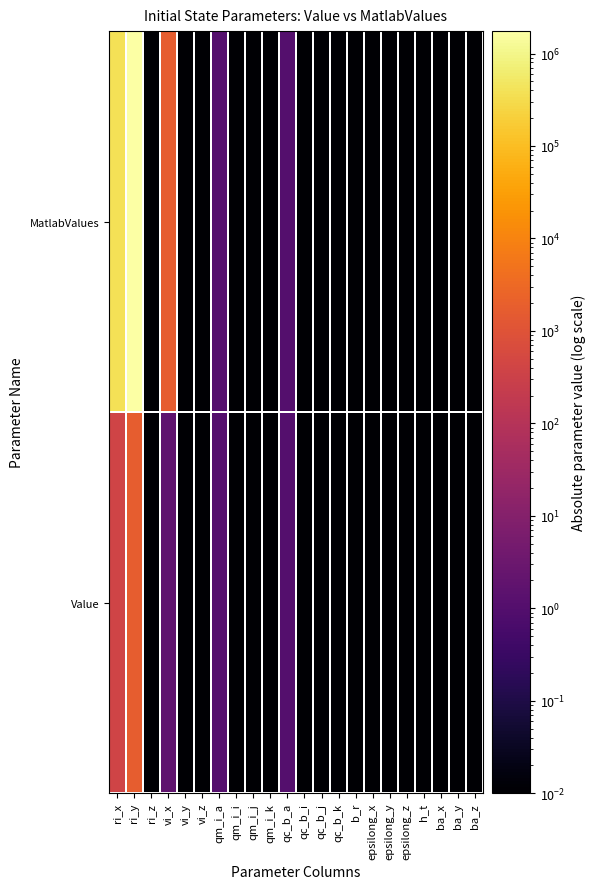

Rank the series at qc_b_j from lowest to highest value.

Value, MatlabValues